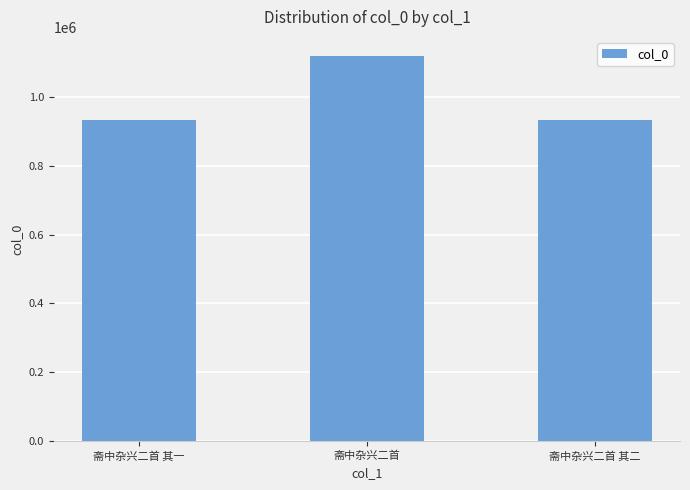

Between 斋中杂兴二首 and 斋中杂兴二首 其二, which is larger?

斋中杂兴二首